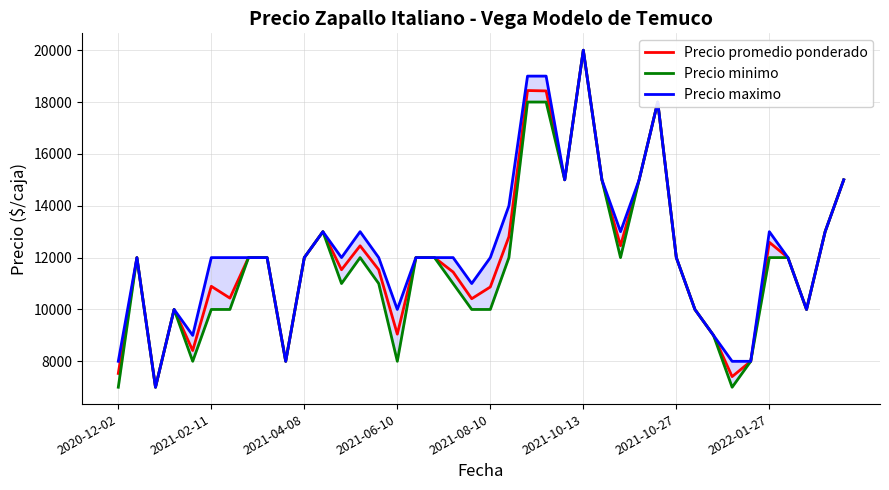

True or false: Precio promedio ponderado has more than 2 interior local peaks.

True